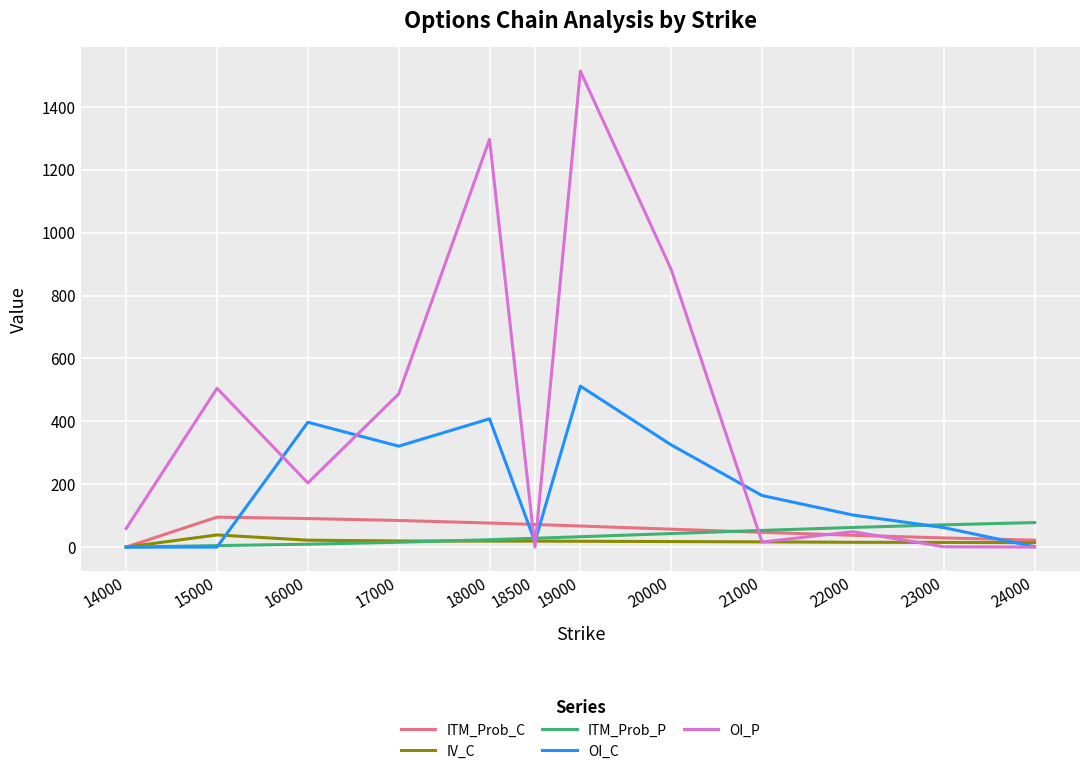

Is the value of ITM_Prob_C at 15000 greater than the value of OI_C at 24000?

Yes